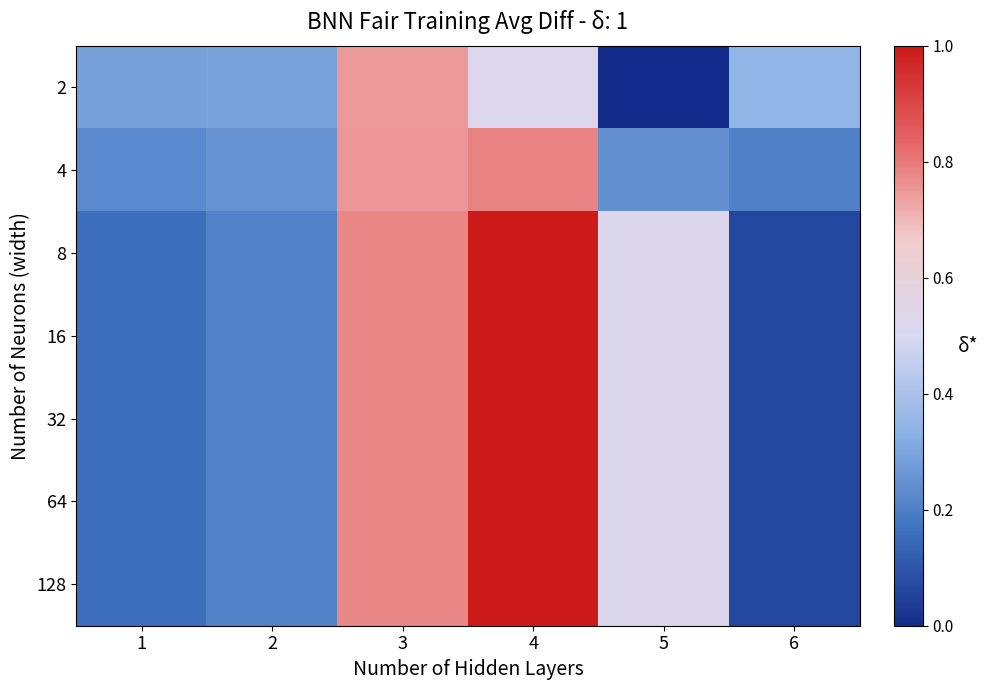

Reading left to right, list all the values displayed in this chart.

2: 1=0.3	2=0.3	3=0.7	4=0.5	5=0.0	6=0.3
4: 1=0.2	2=0.3	3=0.8	4=0.8	5=0.2	6=0.2
8: 1=0.2	2=0.2	3=0.8	4=1.0	5=0.5	6=0.1
16: 1=0.2	2=0.2	3=0.8	4=1.0	5=0.5	6=0.1
32: 1=0.2	2=0.2	3=0.8	4=1.0	5=0.5	6=0.1
64: 1=0.2	2=0.2	3=0.8	4=1.0	5=0.5	6=0.1
128: 1=0.2	2=0.2	3=0.8	4=1.0	5=0.5	6=0.1